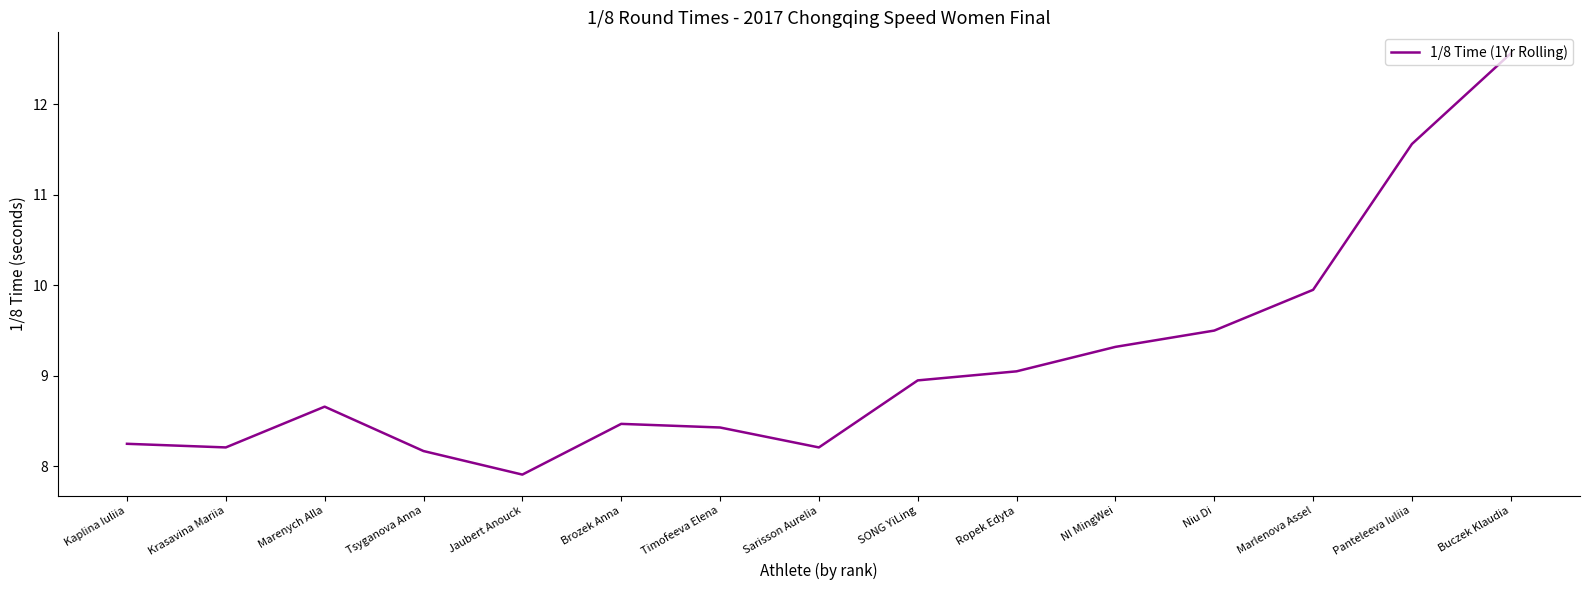

What value does the data have at Ropek Edyta?

9.1